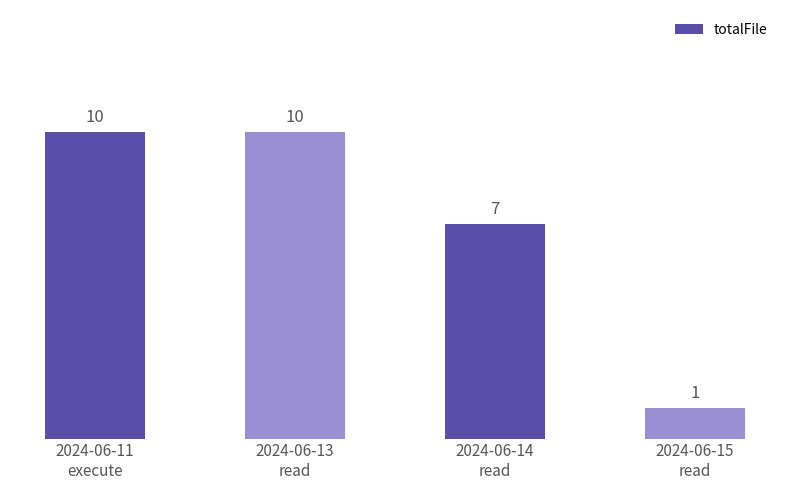

What is the value of the 1st bar from the left?

10